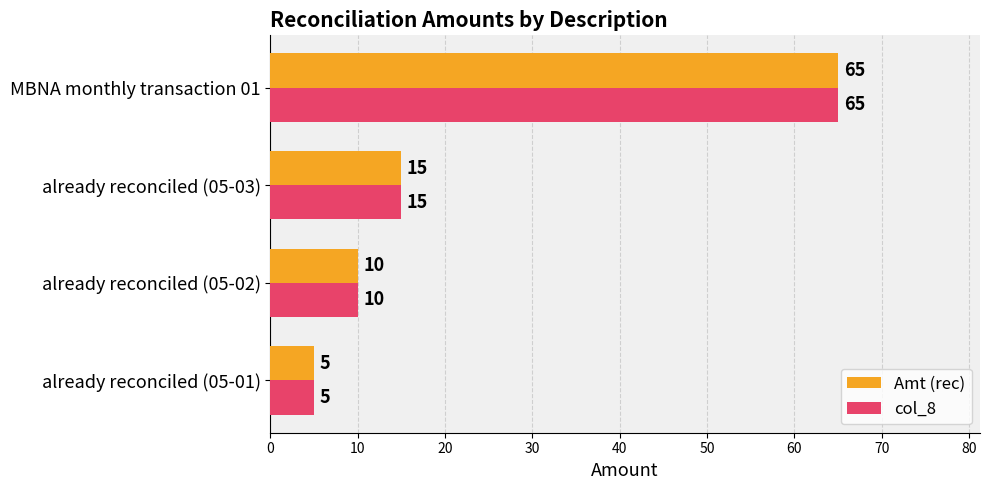

At which category does the chart reach its minimum across all series?

already reconciled (05-01)